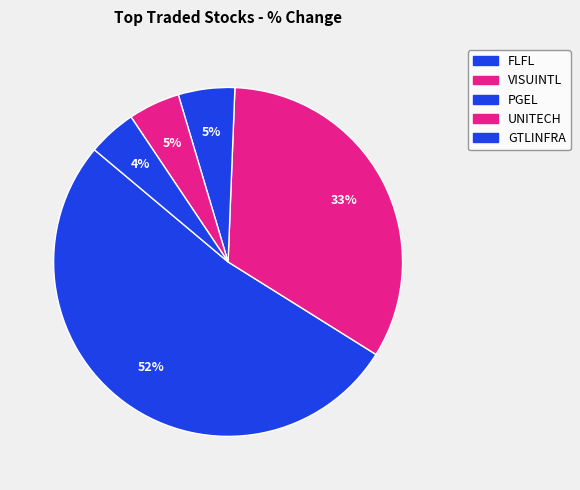

What is the majority slice?

FLFL